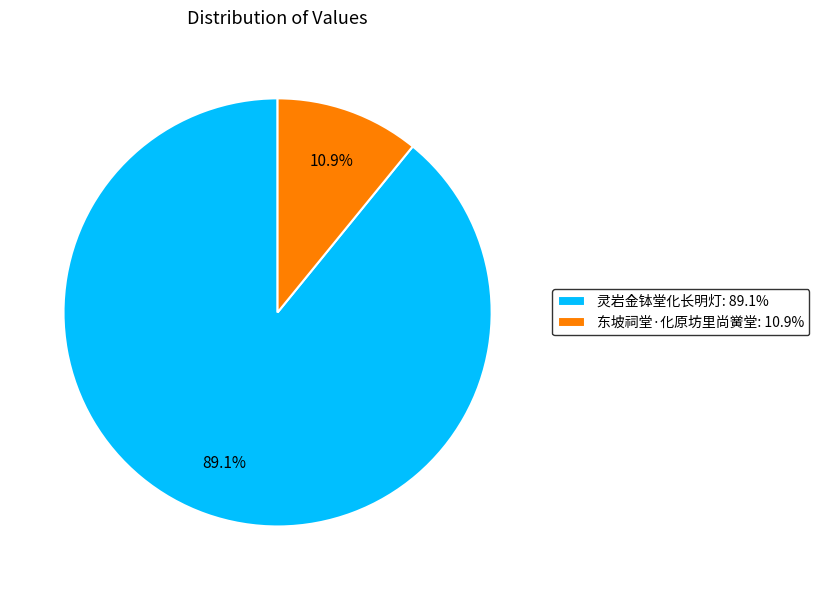

Which category has the biggest portion of the pie?

灵岩金钵堂化长明灯